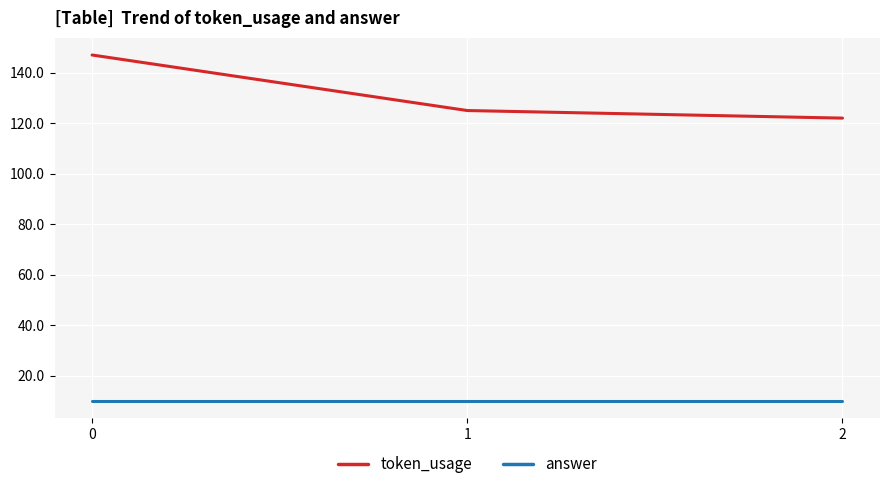

What is the sum of the token_usage values at 1 and 0?

272